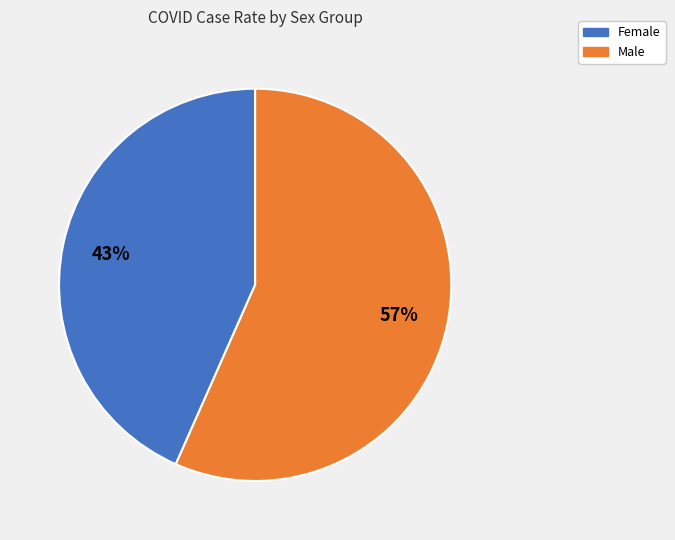

Is Male the majority of the pie?

Yes